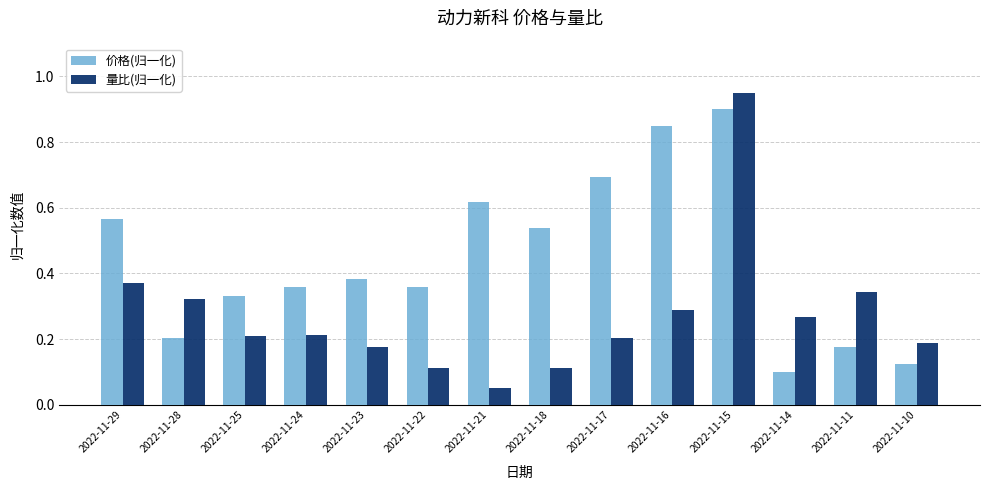

List the series in order of their peak value, lowest first.

价格(归一化), 量比(归一化)